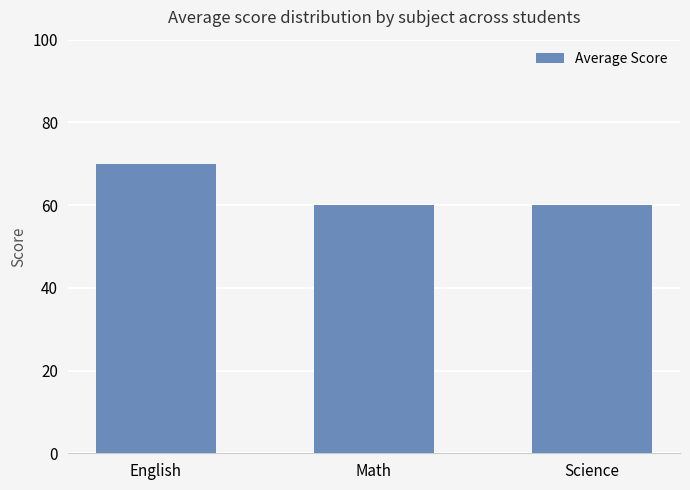

True or false: the data shows 25 at Math.

False